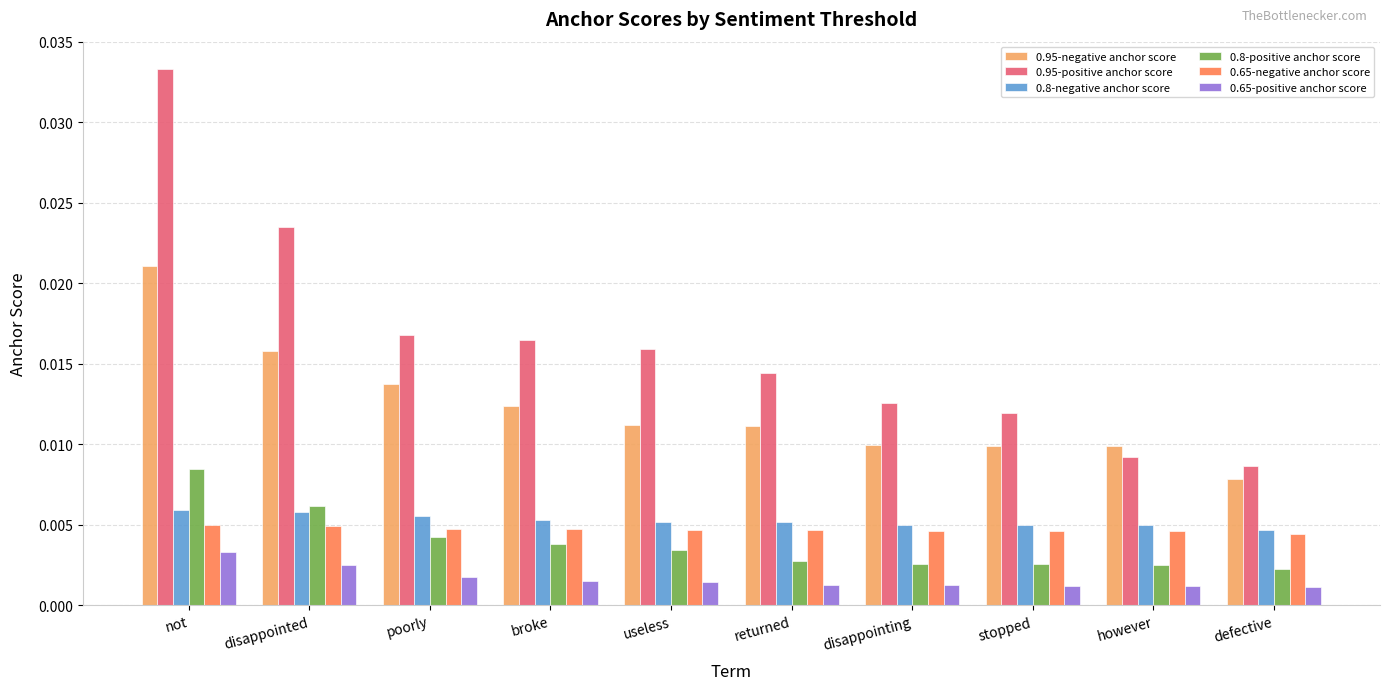

Which series changed the most between useless and disappointing?

0.95-positive anchor score